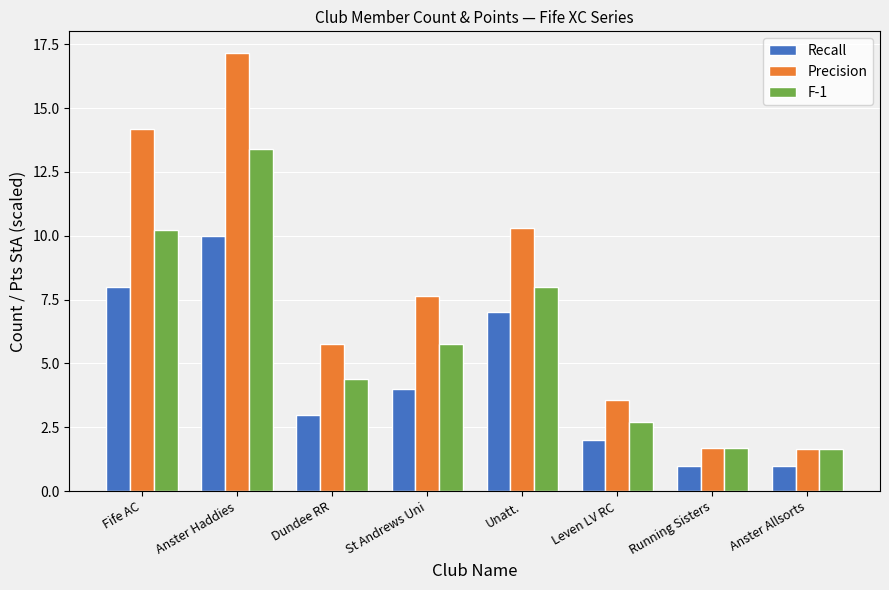

What is the label of the 1st bar from the right?

Anster Allsorts